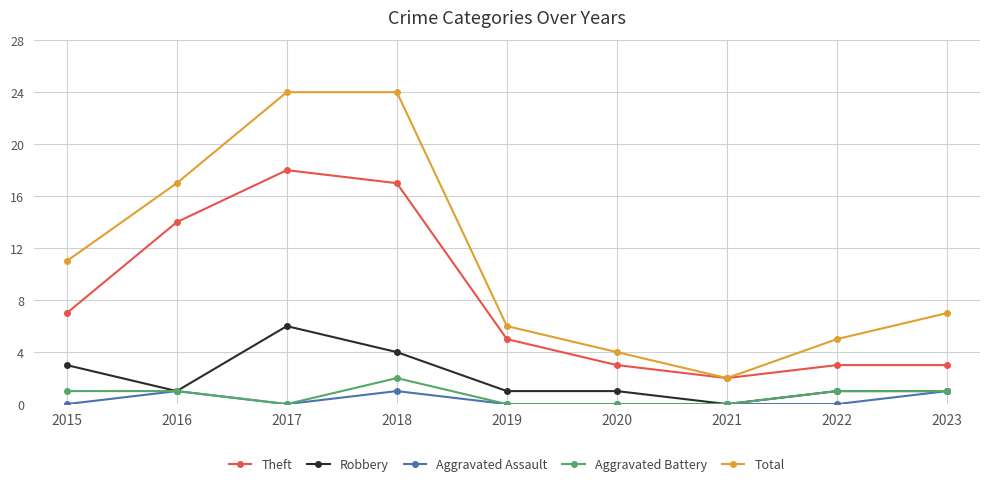

At how many categories does at least one series exceed 3?

8